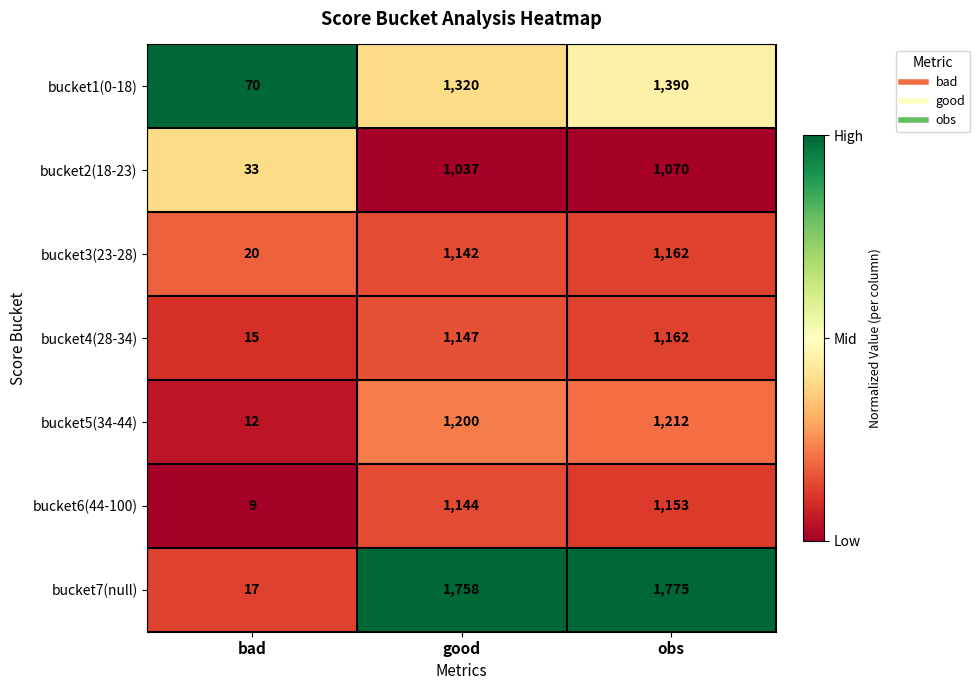

What is the difference between the highest and lowest values at bad?

61